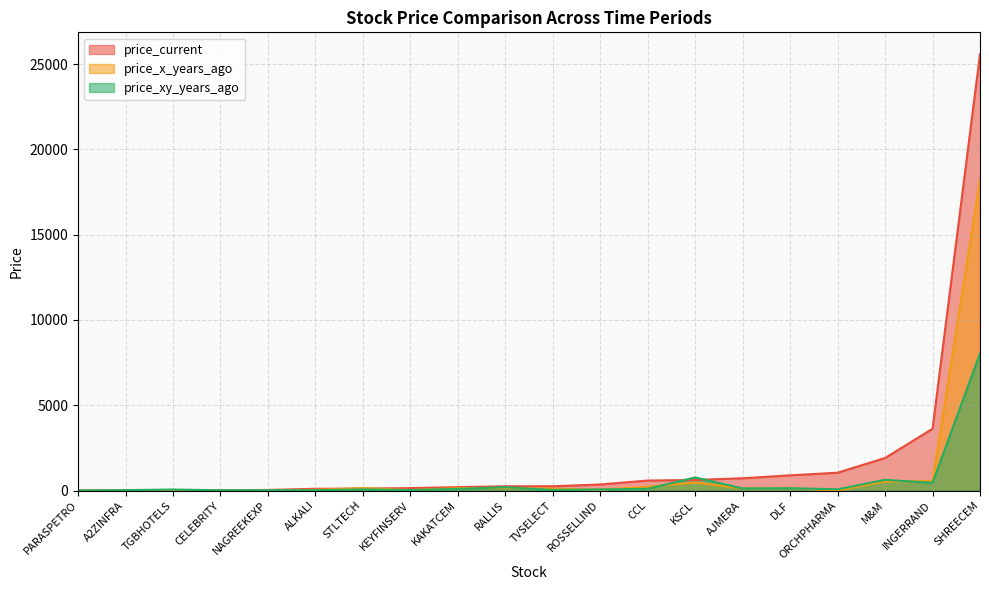

What is the total value across all series at CCL?

908.2